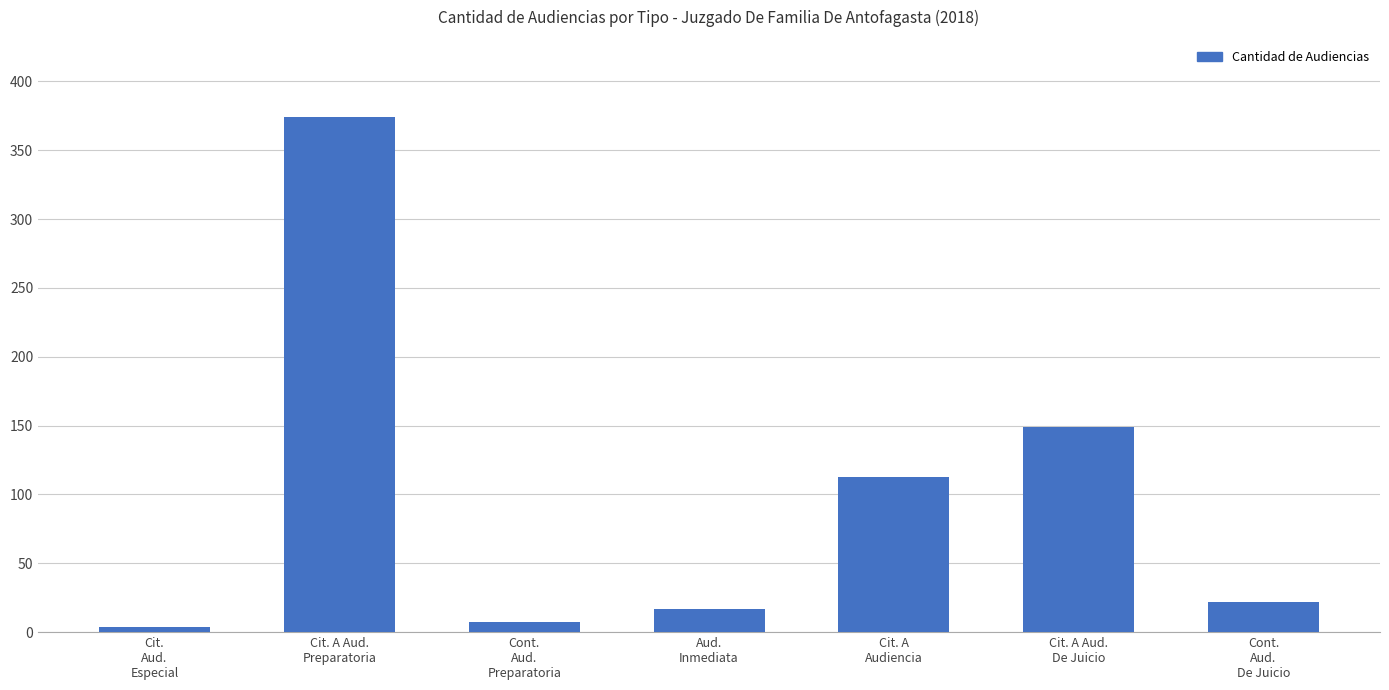

At which category does the chart reach its peak across all series?

Cit. A Aud.
Preparatoria